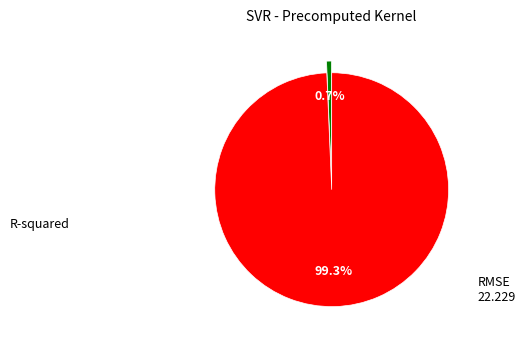

Is there a majority slice in this chart?

Yes